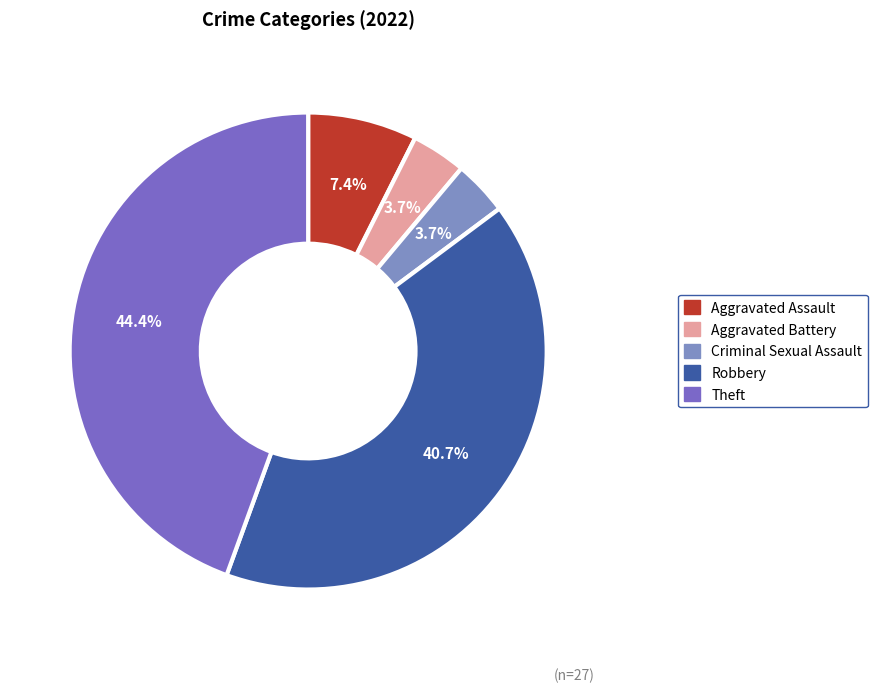

Is there a majority slice in this chart?

No